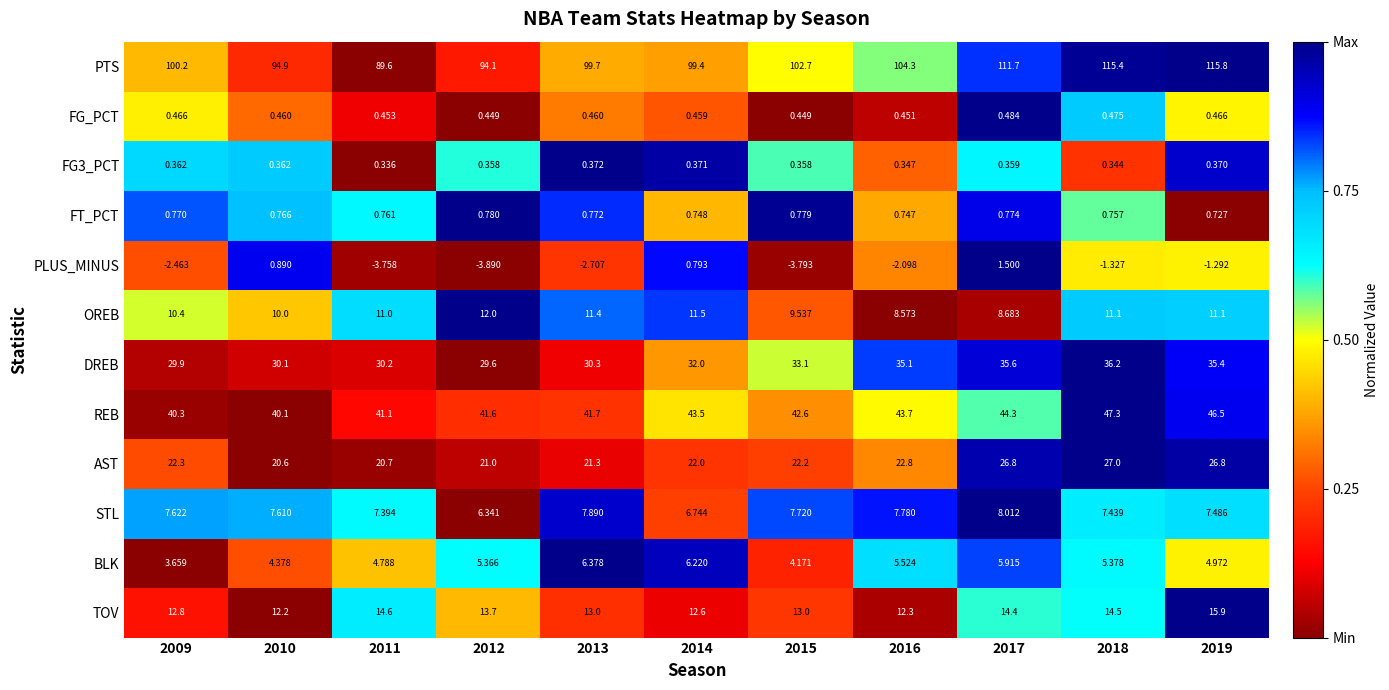

Which series has the largest range (max minus min)?

PTS